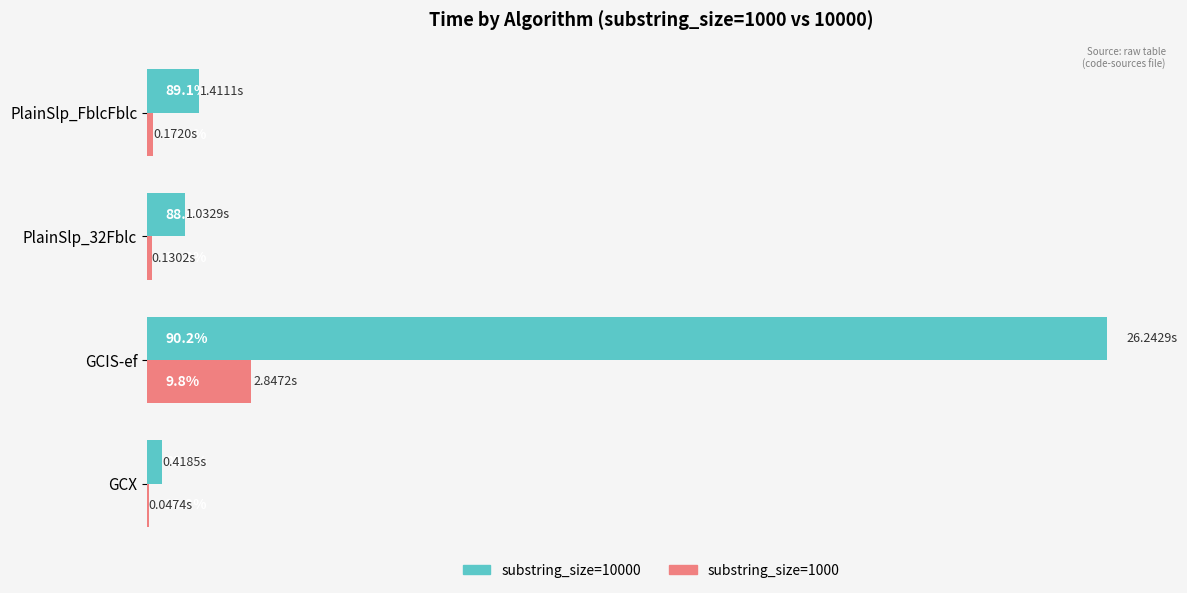

How many distinct data groups are displayed?

2